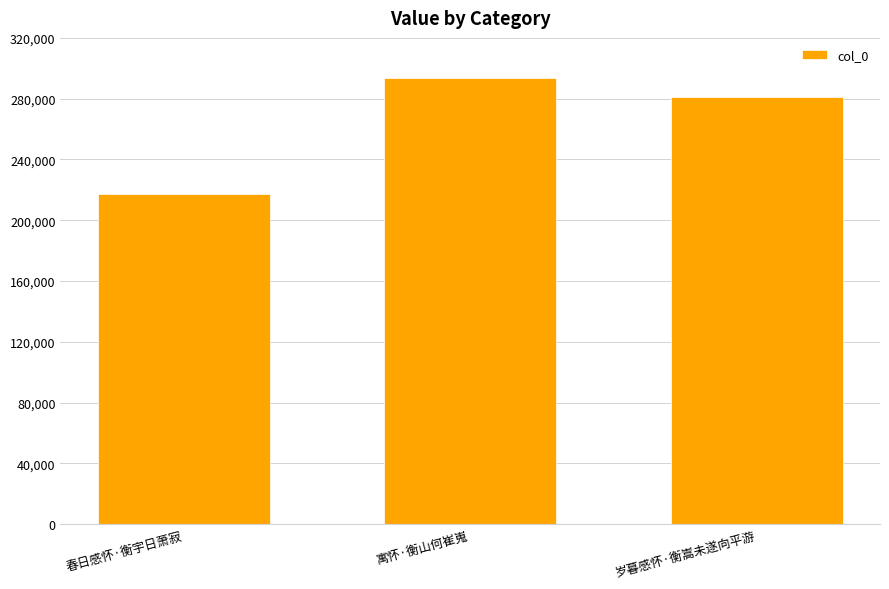

How many bars are there in total?

3